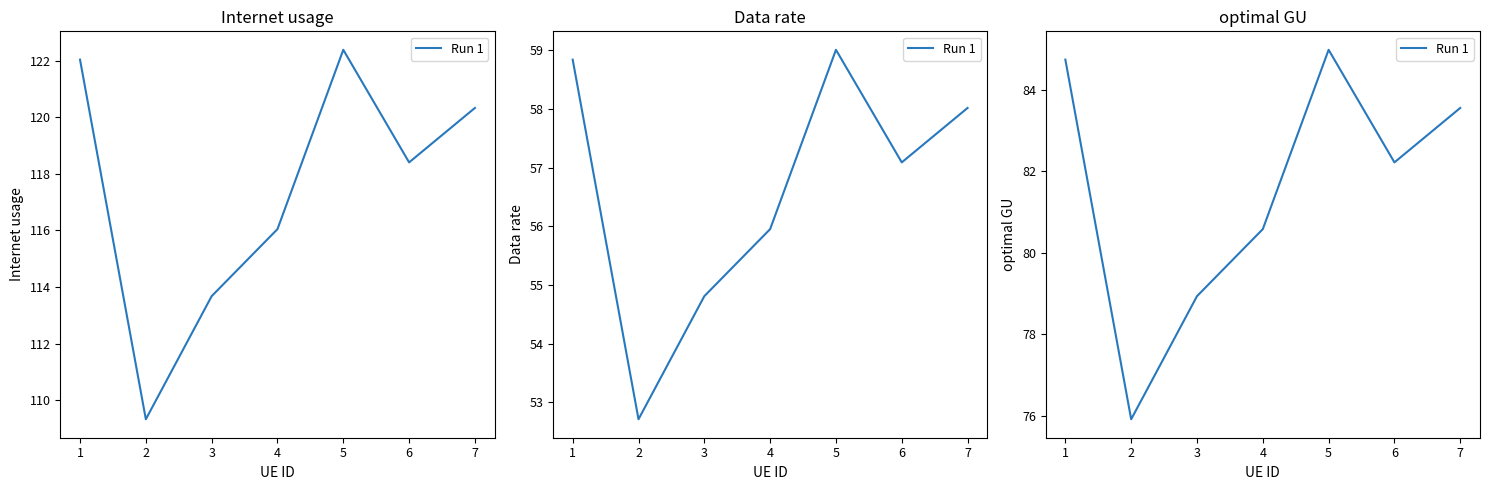

What is the difference between the values at 1 and 3?

5.8